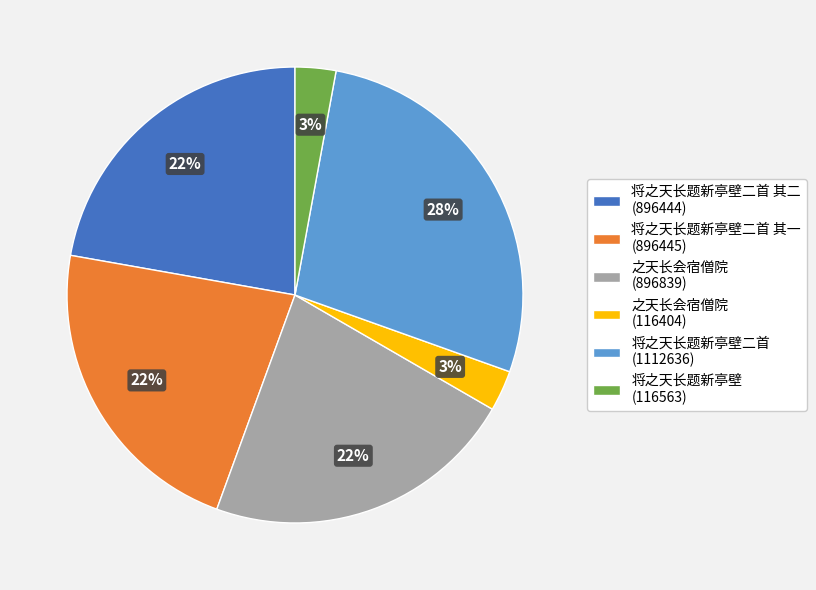

Which category has the biggest portion of the pie?

将之天长题新亭壁二首 (1112636)